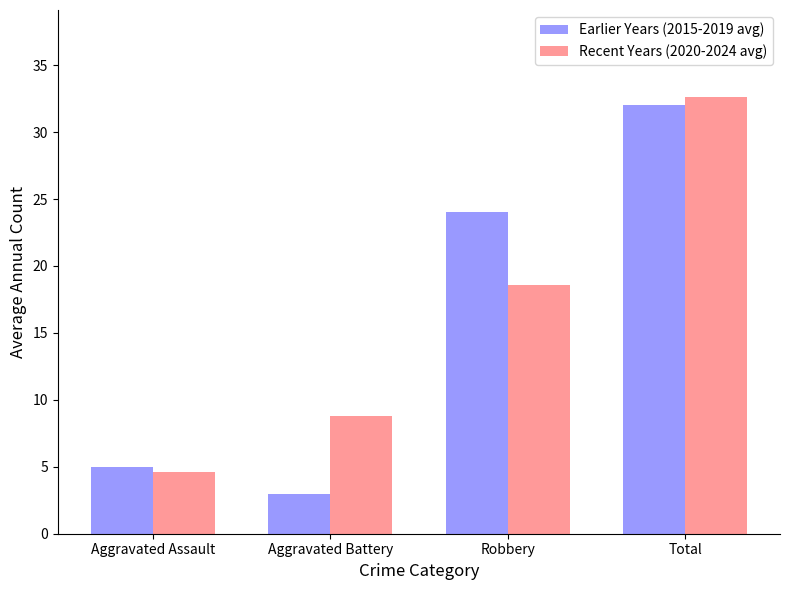

What position from the right is Aggravated Assault?

4